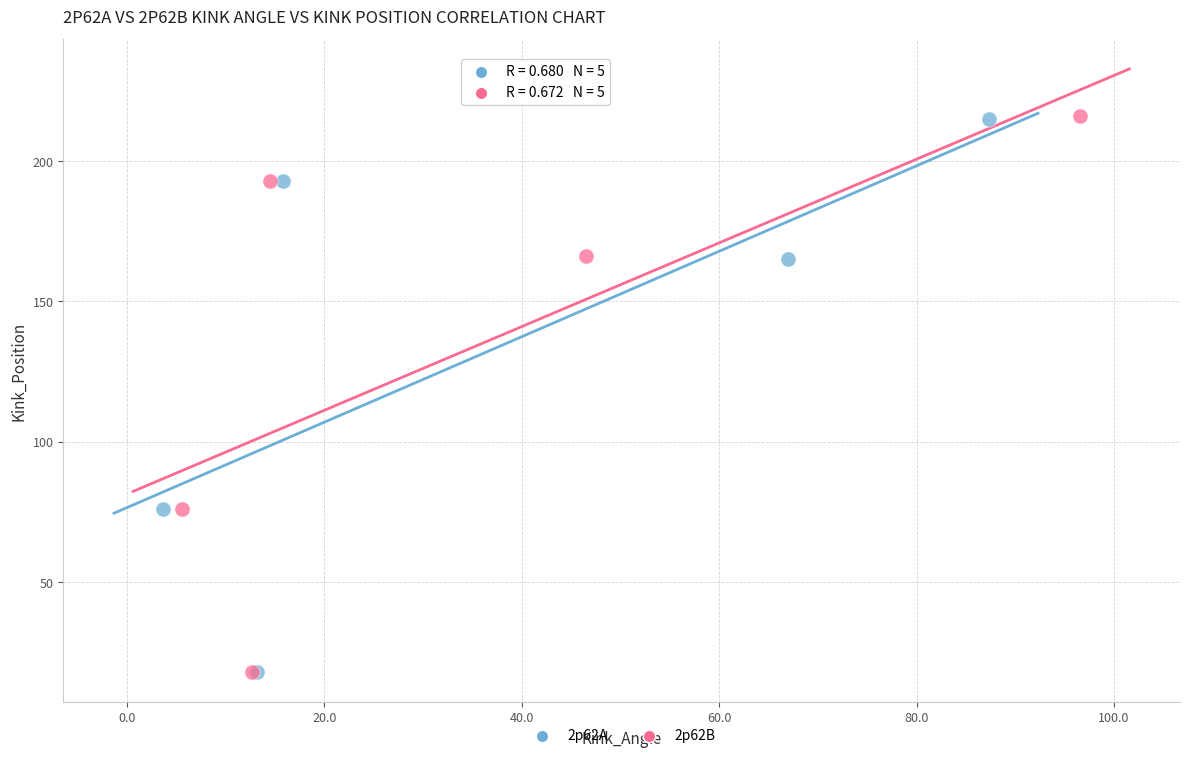

What are all the series names shown in the legend?

2p62A, 2p62B